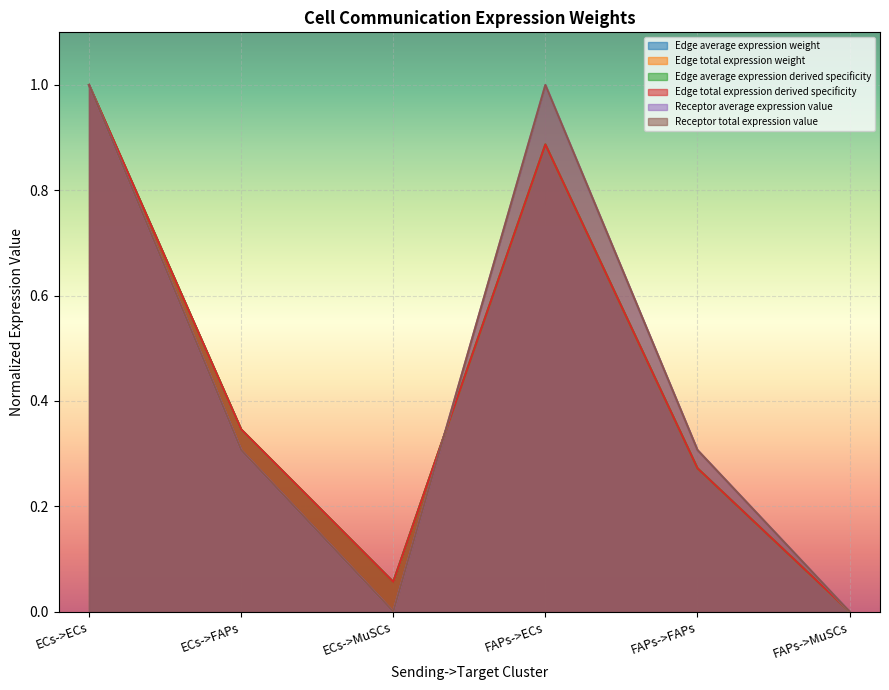

Does the chart display data point markers on the line(s)?

No